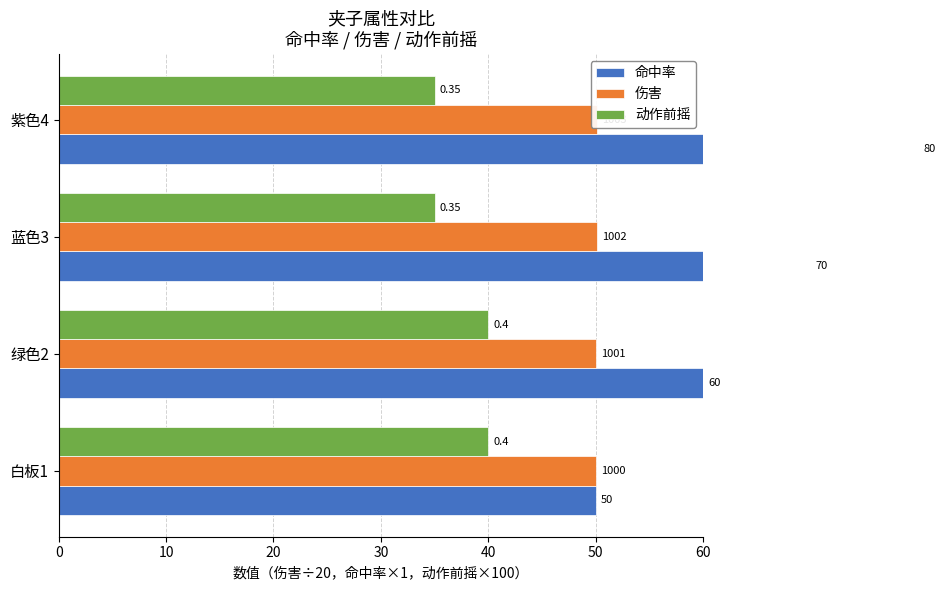

What is the difference between the maximum and minimum values in the 动作前摇 series?

5.0